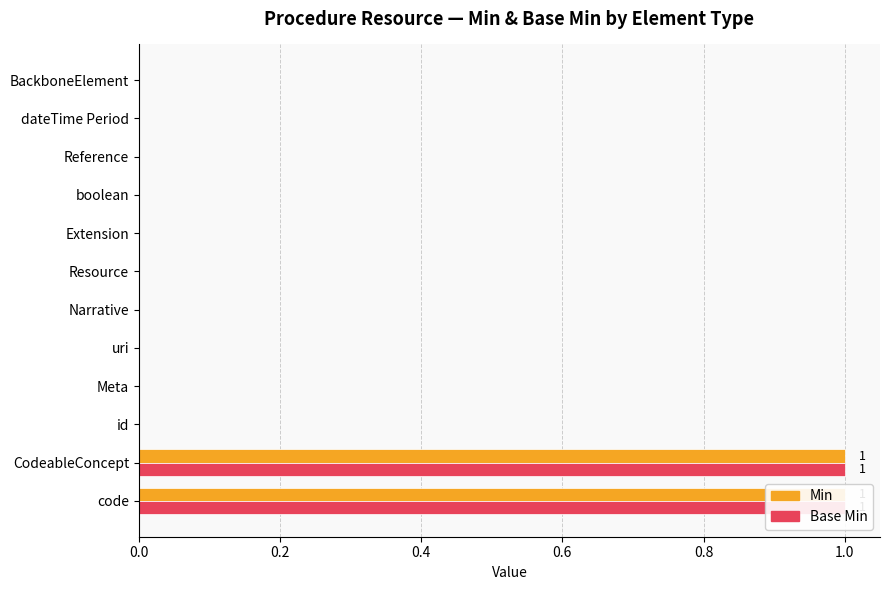

At how many categories does at least one series exceed 0?

2